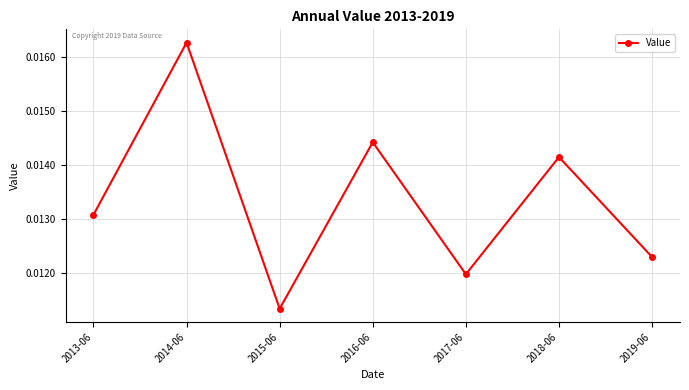

How many lines are shown in the chart?

1